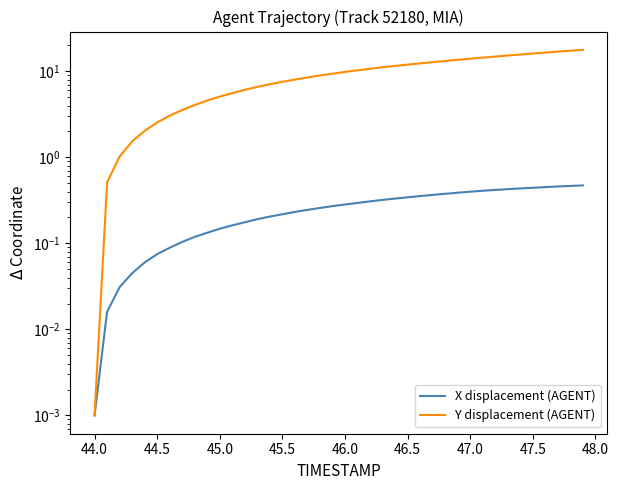

How many categories are shown in the chart?

40